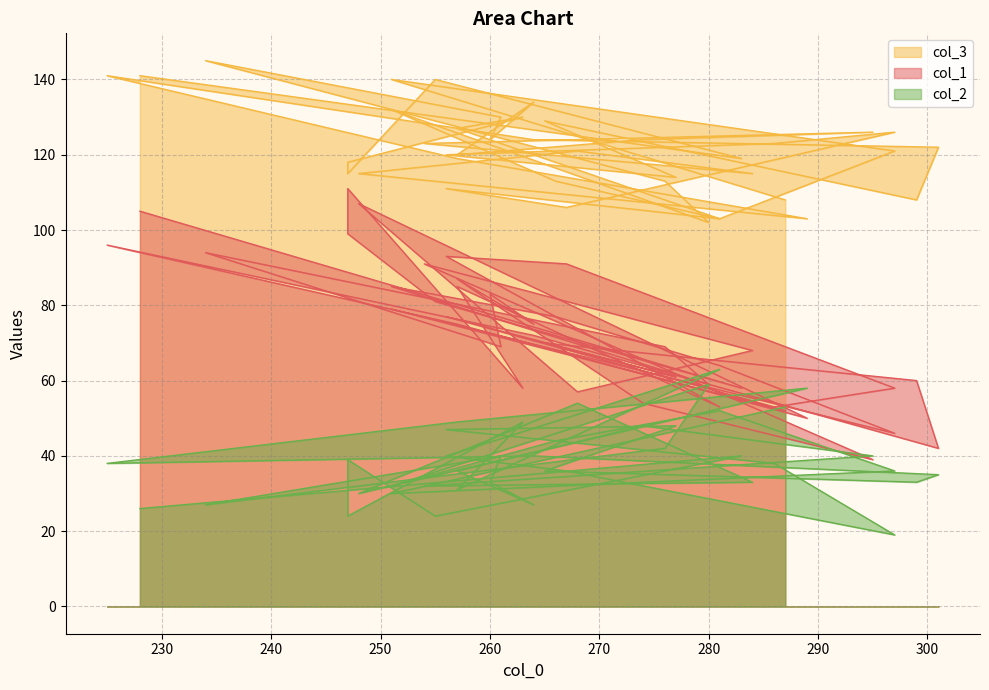

What is the label of the 39th point from the left?

251